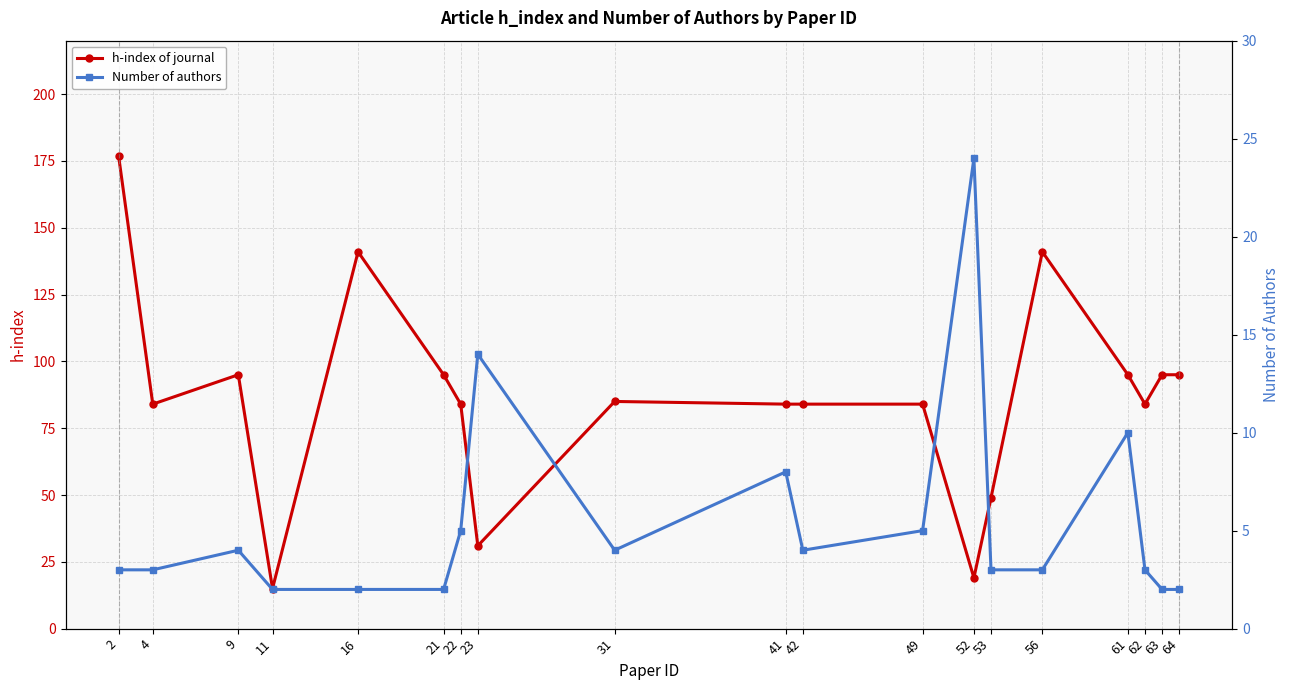

Is the value of Number of authors at 49 greater than the value of h-index of journal at 52?

No